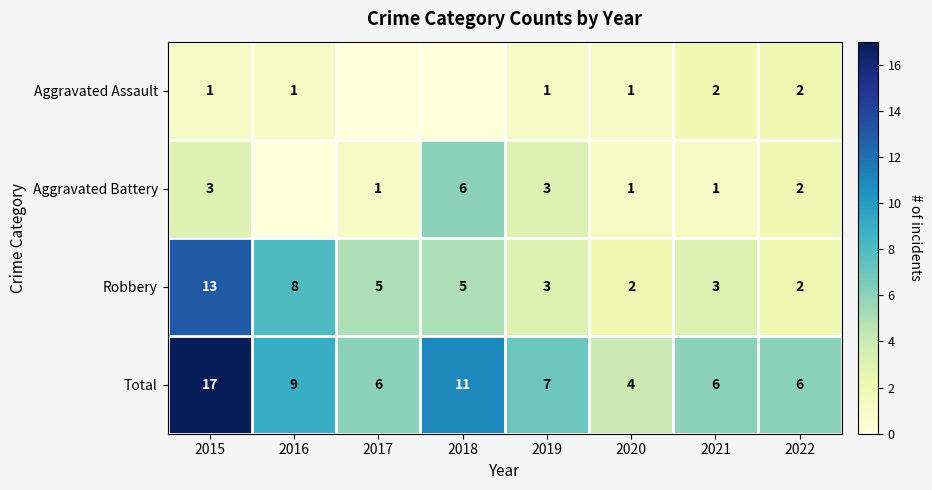

Which has a higher value, 2017 or 2016?

2016